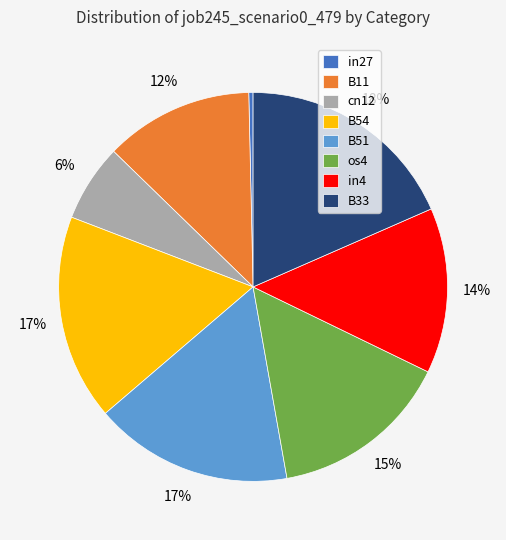

To the nearest percent, what is the combined percentage of in4 and in27?

14%